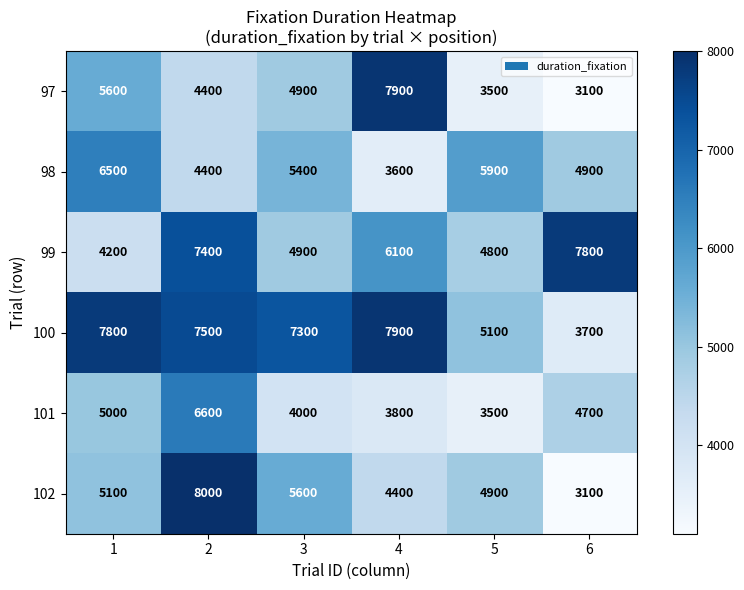

What is the average value of the 102 series?

5183